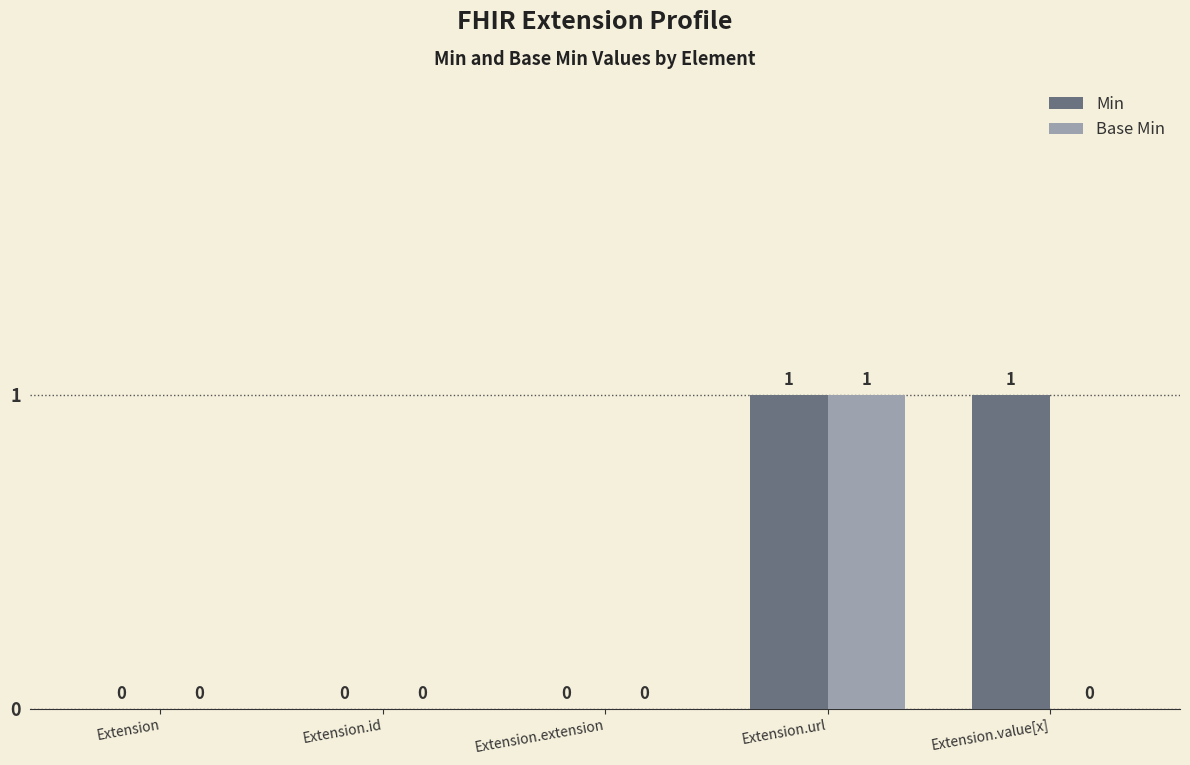

The value of Min at Extension.value[x] is 1. True or false?

True